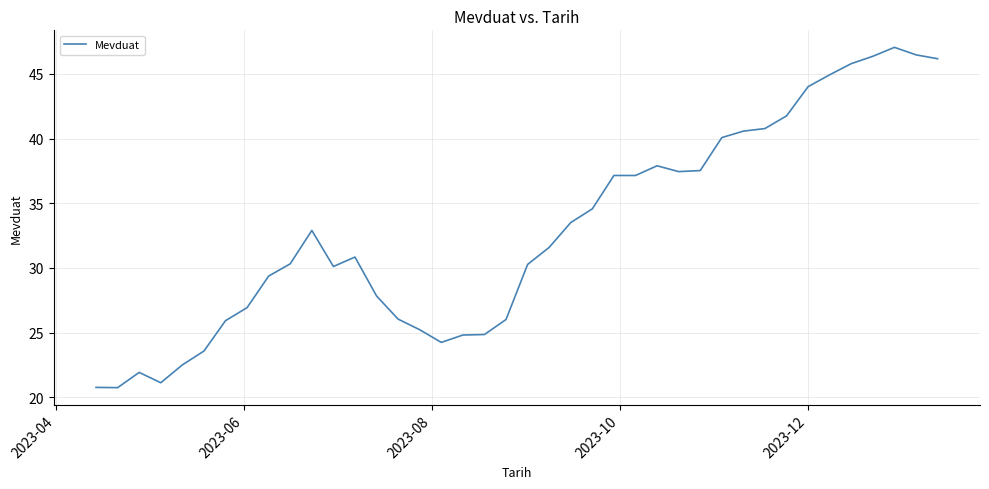

What is the maximum value shown in the chart?

47.1